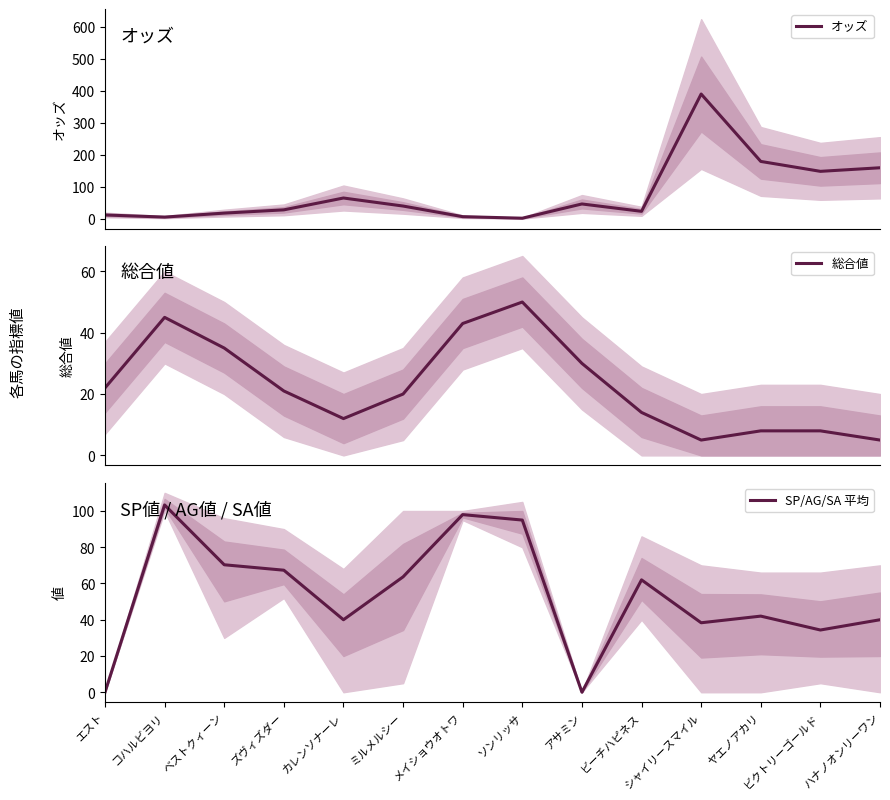

Reading left to right, list all the values displayed in this chart.

オッズ: エスト=11.9	コハルビヨリ=5.3	ベストクィーン=17.7	ズヴィズダー=27.9	カレンソナーレ=64.9	ミルメルシー=39.8	メイショウオトワ=6.6	ソンリッサ=1.8	アサミン=46.3	ビーチハピネス=23.3	シャイリースマイル=389.8	ヤエノアカリ=179.2	ビクトリーゴールド=148.2	ハナノオンリーワン=159.4
総合値: エスト=22.0	コハルビヨリ=45.0	ベストクィーン=35.0	ズヴィズダー=21.0	カレンソナーレ=12.0	ミルメルシー=20.0	メイショウオトワ=43.0	ソンリッサ=50.0	アサミン=30.0	ビーチハピネス=14.0	シャイリースマイル=5.0	ヤエノアカリ=8.0	ビクトリーゴールド=8.0	ハナノオンリーワン=5.0
SP/AG/SA 平均: エスト=0.0	コハルビヨリ=103.3	ベストクィーン=70.3	ズヴィズダー=67.3	カレンソナーレ=40.0	ミルメルシー=63.7	メイショウオトワ=98.0	ソンリッサ=95.0	アサミン=0.0	ビーチハピネス=62.0	シャイリースマイル=38.3	ヤエノアカリ=42.0	ビクトリーゴールド=34.3	ハナノオンリーワン=40.0